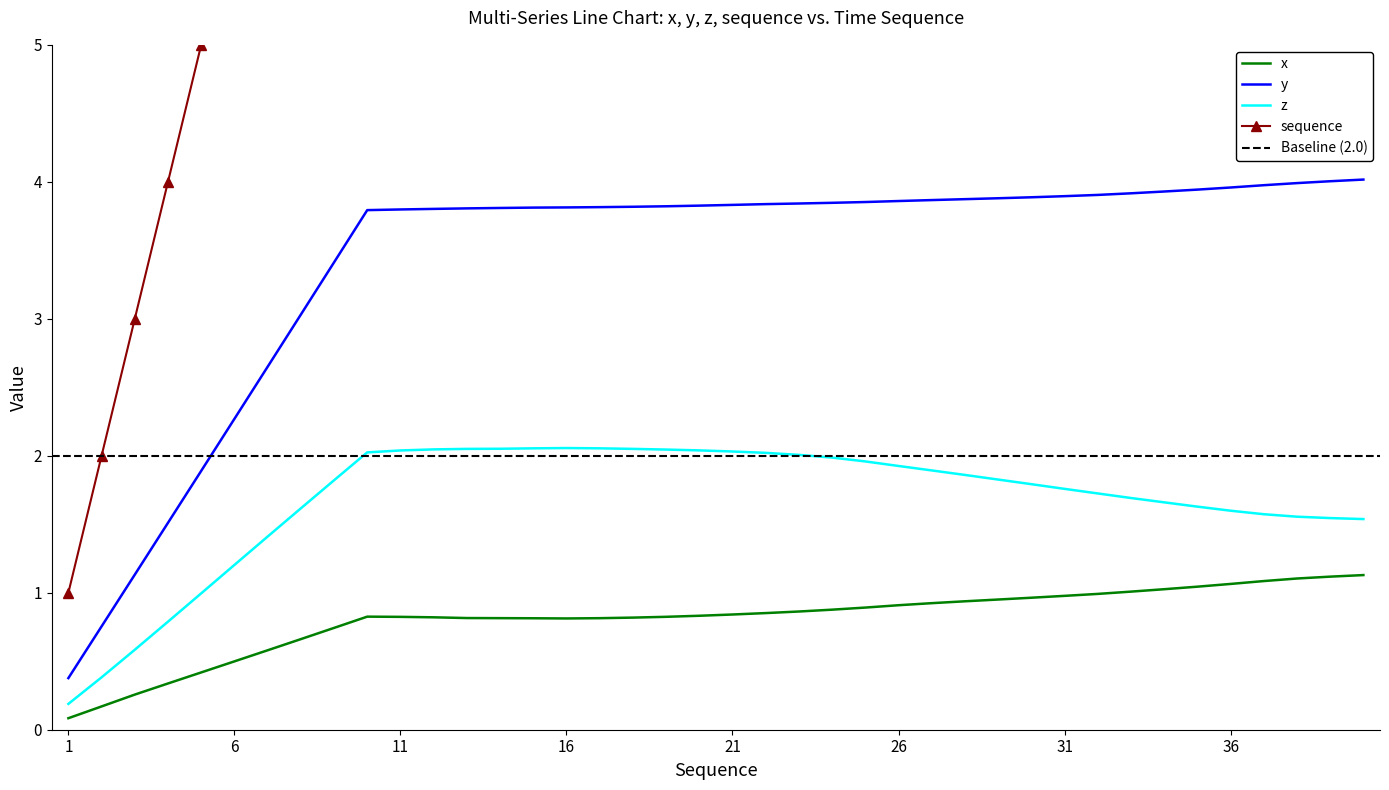

Which series changed the most between 1 and 29?

sequence